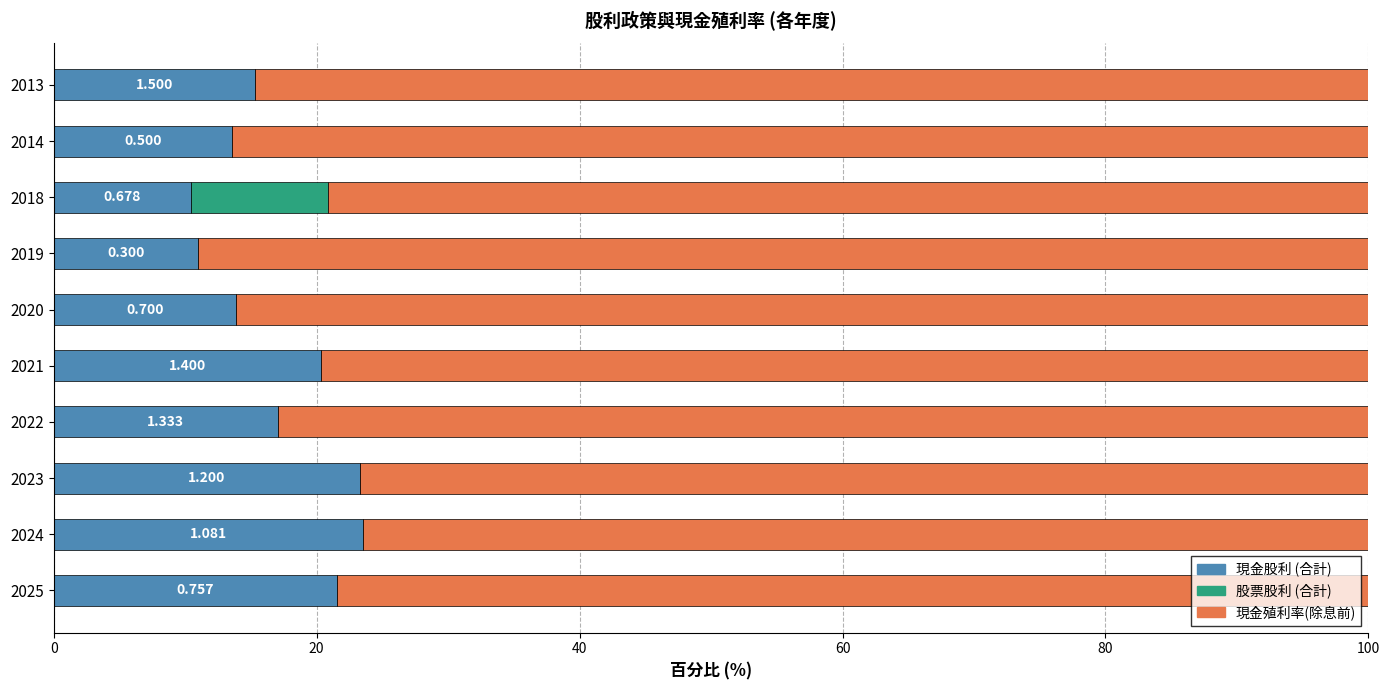

Is the value of 現金股利 (合計) at 2019 greater than the value of 現金殖利率(除息前) at 2021?

No